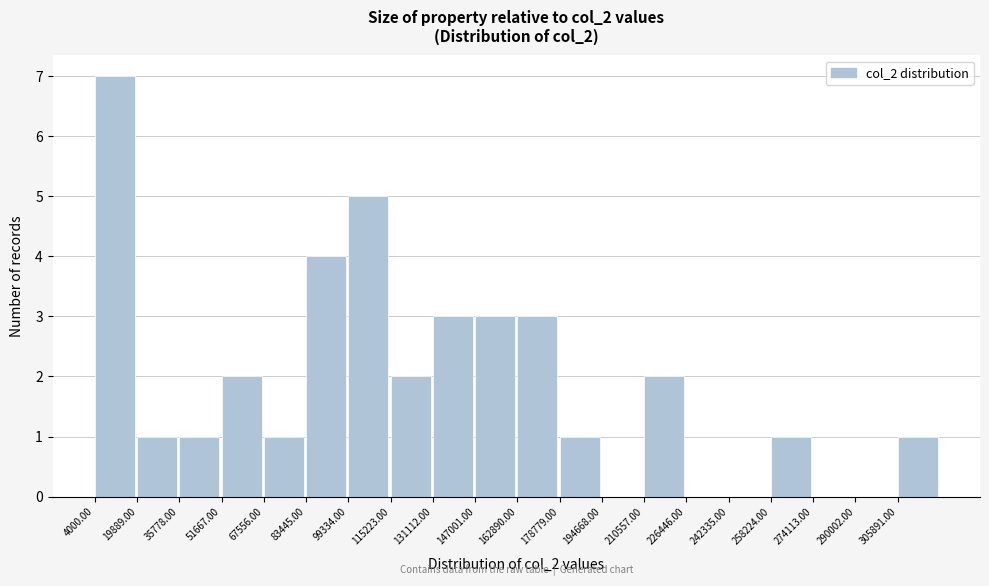

Which range on the x-axis has the tallest bar?

4000 to 20000